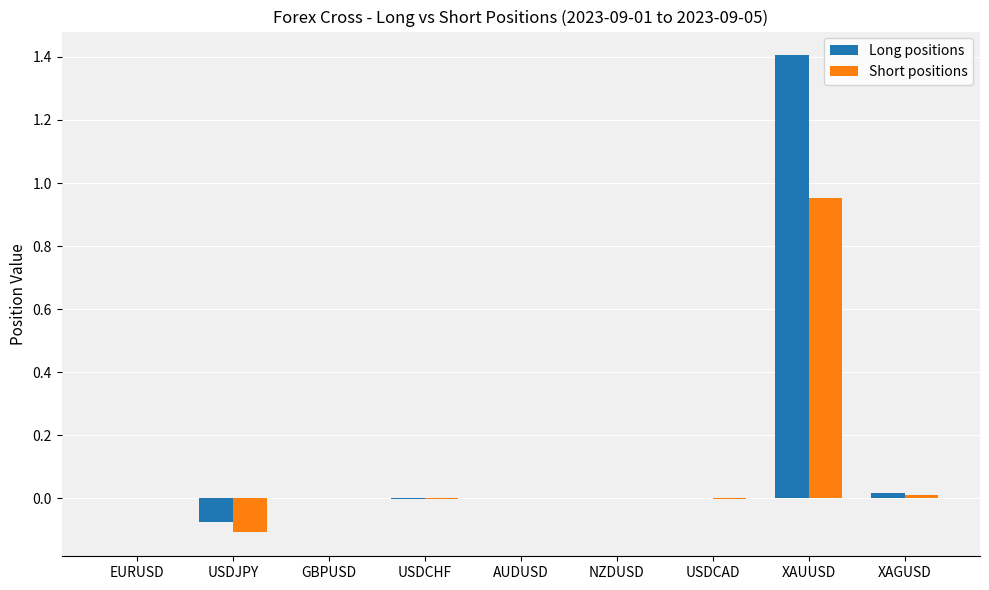

The Long positions series shows -0.0 at USDJPY. True or false?

False